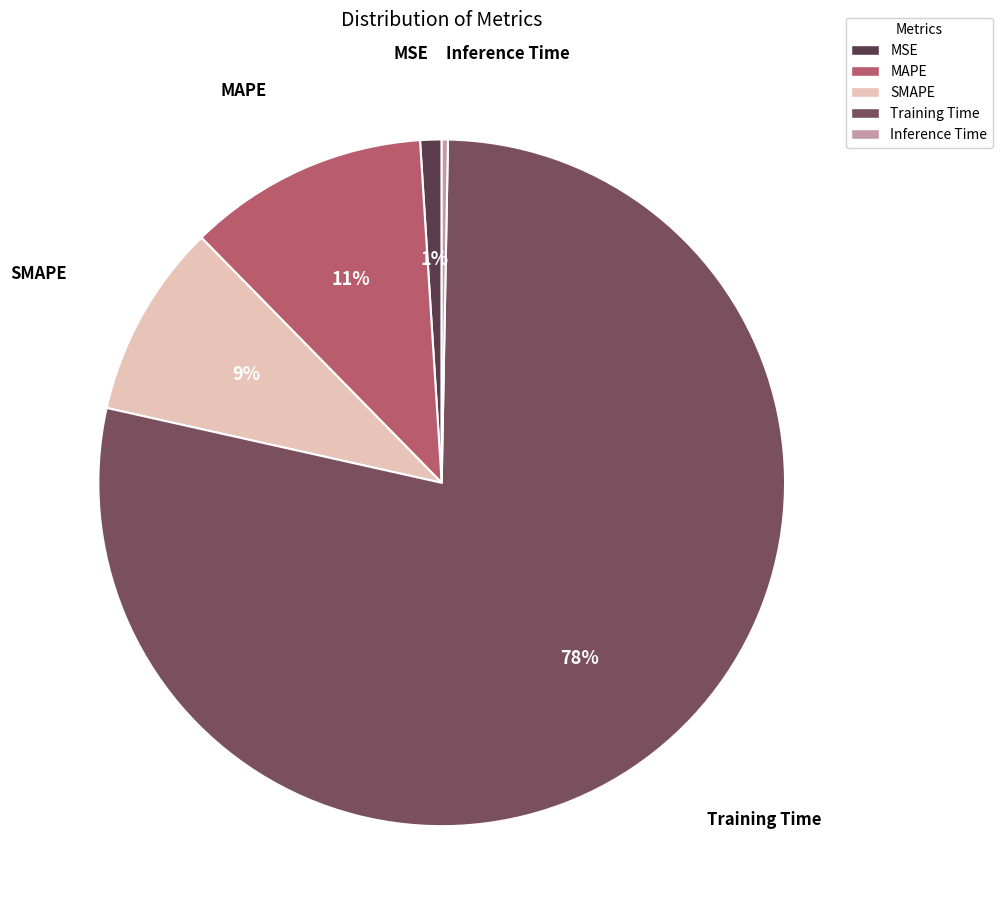

To the nearest percent, what portion does SMAPE represent?

9%